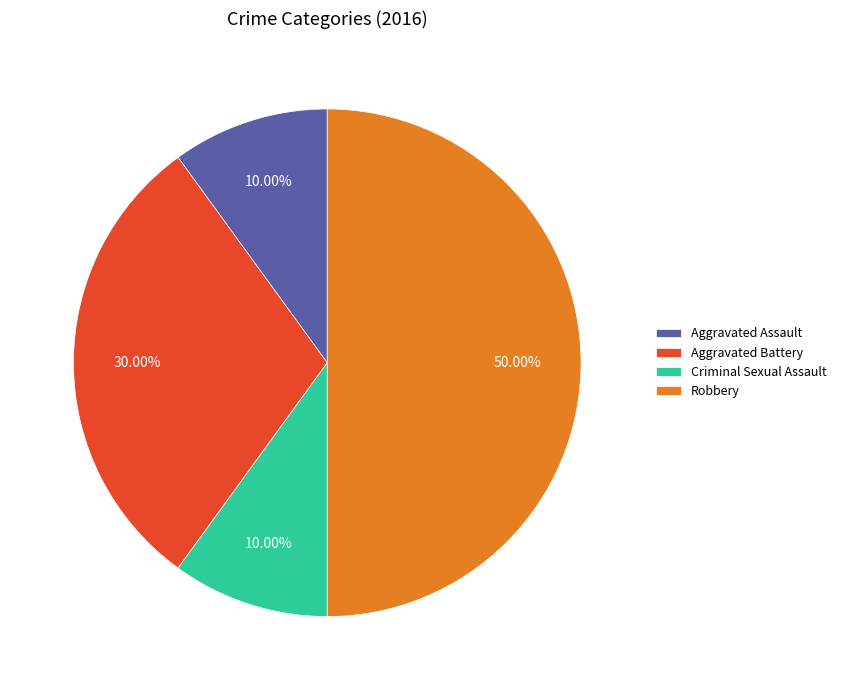

What is the largest slice in the pie chart?

Robbery